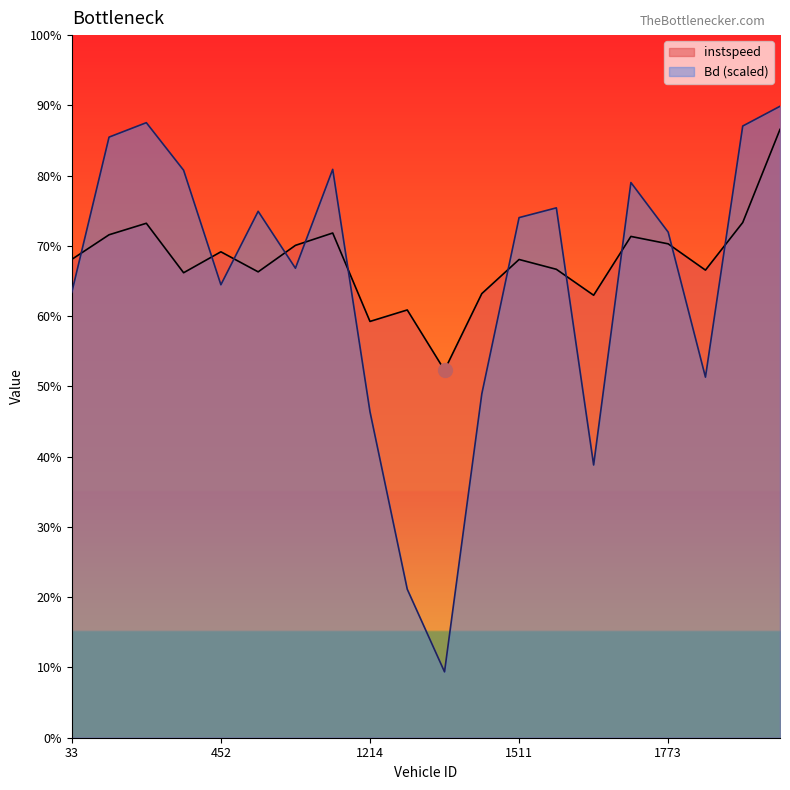

How many interior local peaks does the Bd series have?

5